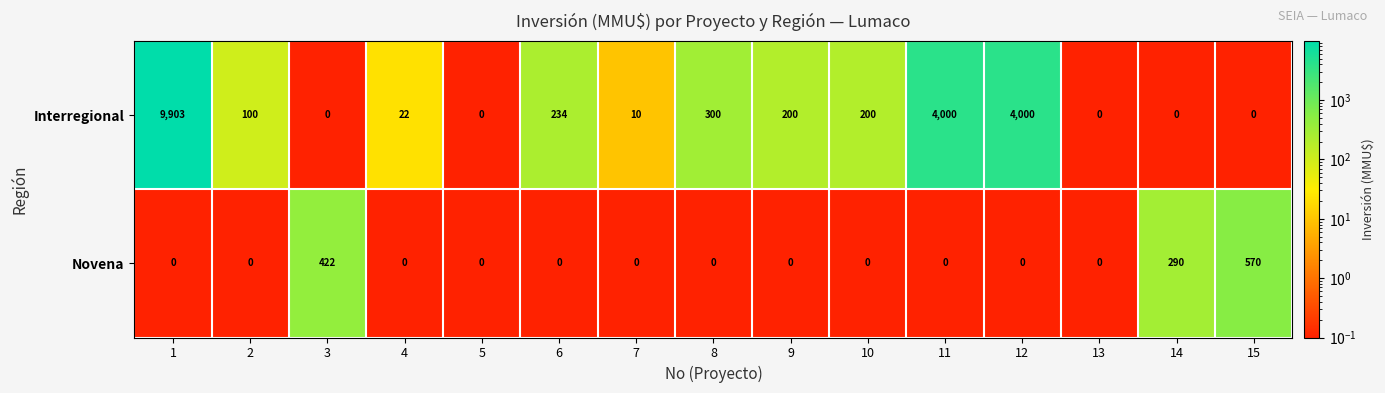

Which series has the widest spread of values?

Interregional